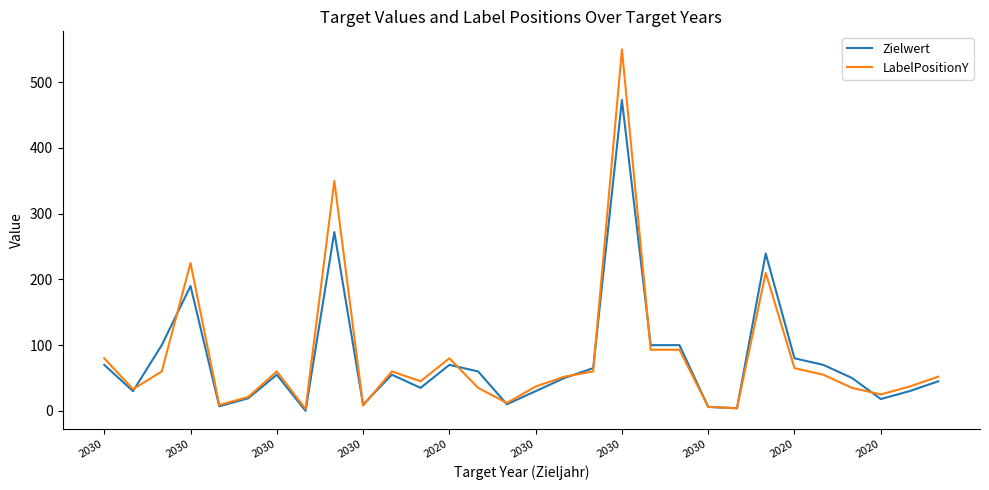

How many lines are shown in the chart?

2